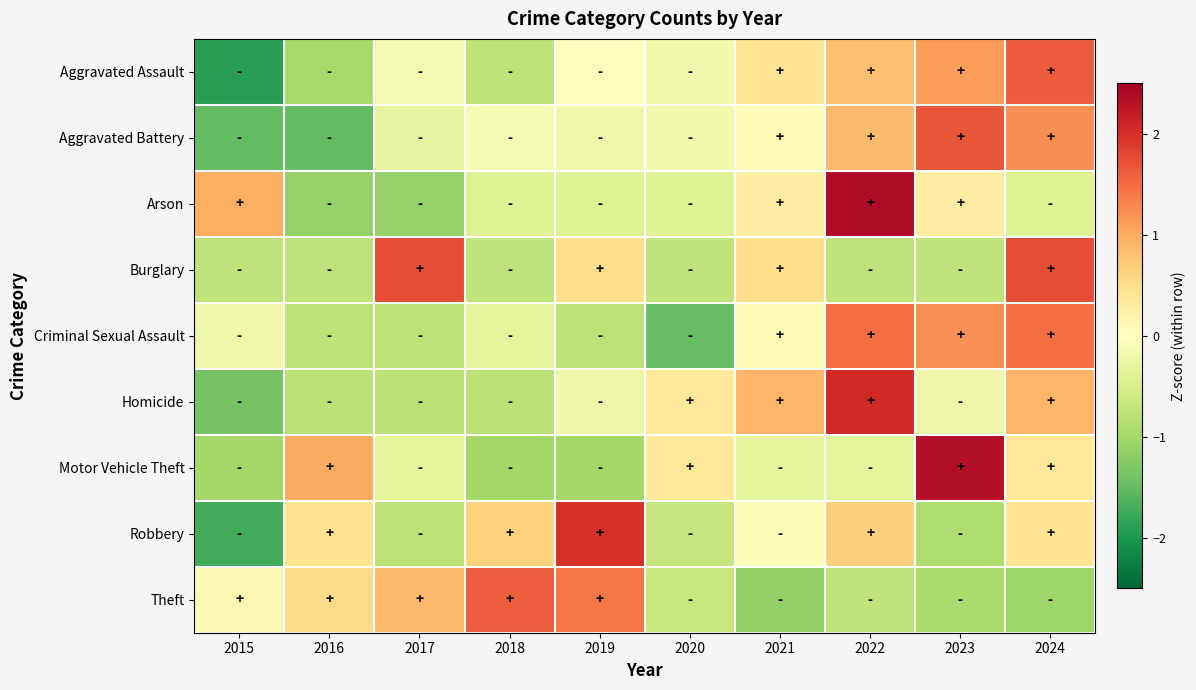

Reading left to right, list all the values displayed in this chart.

Aggravated Assault: 2015=-1.9	2016=-1.0	2017=-0.1	2018=-0.8	2019=-0.0	2020=-0.2	2021=0.4	2022=0.8	2023=1.1	2024=1.6
Aggravated Battery: 2015=-1.5	2016=-1.5	2017=-0.3	2018=-0.1	2019=-0.2	2020=-0.2	2021=0.1	2022=0.9	2023=1.7	2024=1.2
Arson: 2015=1.0	2016=-1.1	2017=-1.1	2018=-0.4	2019=-0.4	2020=-0.4	2021=0.3	2022=2.4	2023=0.3	2024=-0.4
Burglary: 2015=-0.7	2016=-0.7	2017=1.7	2018=-0.7	2019=0.5	2020=-0.7	2021=0.5	2022=-0.7	2023=-0.7	2024=1.7
Criminal Sexual Assault: 2015=-0.2	2016=-0.8	2017=-0.8	2018=-0.3	2019=-0.8	2020=-1.5	2021=0.1	2022=1.5	2023=1.2	2024=1.5
Homicide: 2015=-1.4	2016=-0.8	2017=-0.8	2018=-0.8	2019=-0.2	2020=0.3	2021=0.9	2022=2.1	2023=-0.2	2024=0.9
Motor Vehicle Theft: 2015=-1.0	2016=1.0	2017=-0.3	2018=-1.0	2019=-1.0	2020=0.3	2021=-0.3	2022=-0.3	2023=2.3	2024=0.3
Robbery: 2015=-1.7	2016=0.4	2017=-0.8	2018=0.6	2019=2.0	2020=-0.7	2021=-0.0	2022=0.7	2023=-0.9	2024=0.4
Theft: 2015=0.1	2016=0.5	2017=0.9	2018=1.6	2019=1.4	2020=-0.7	2021=-1.1	2022=-0.8	2023=-0.9	2024=-1.1